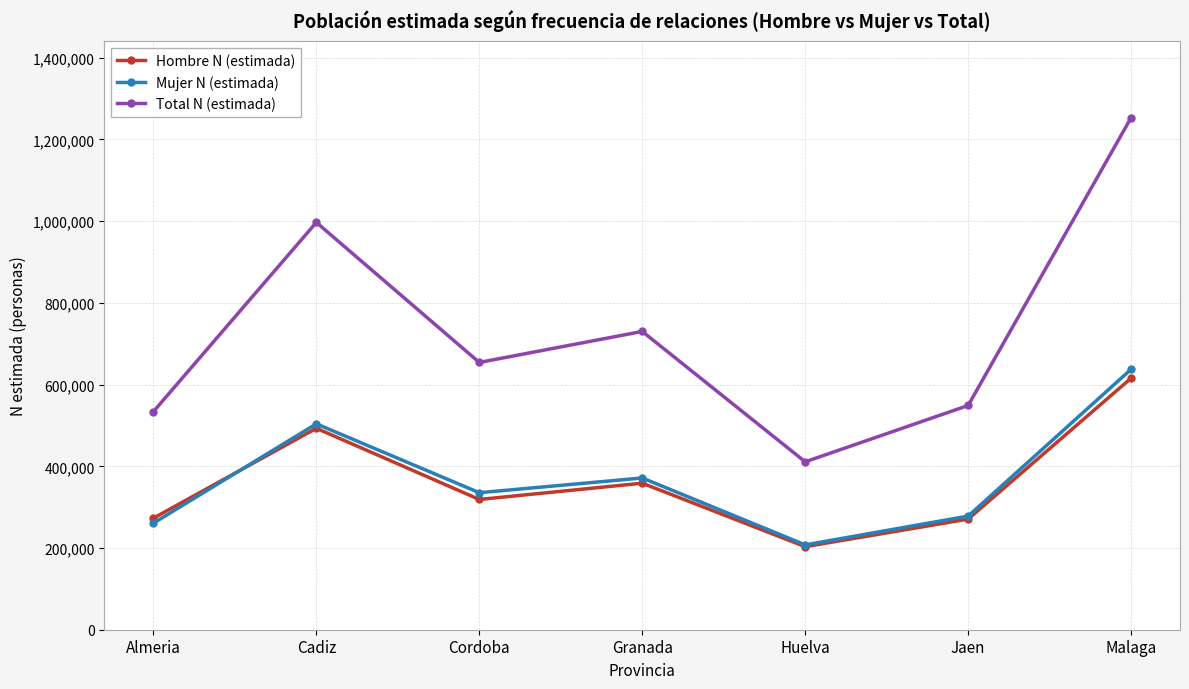

What is the smallest value displayed?

203308